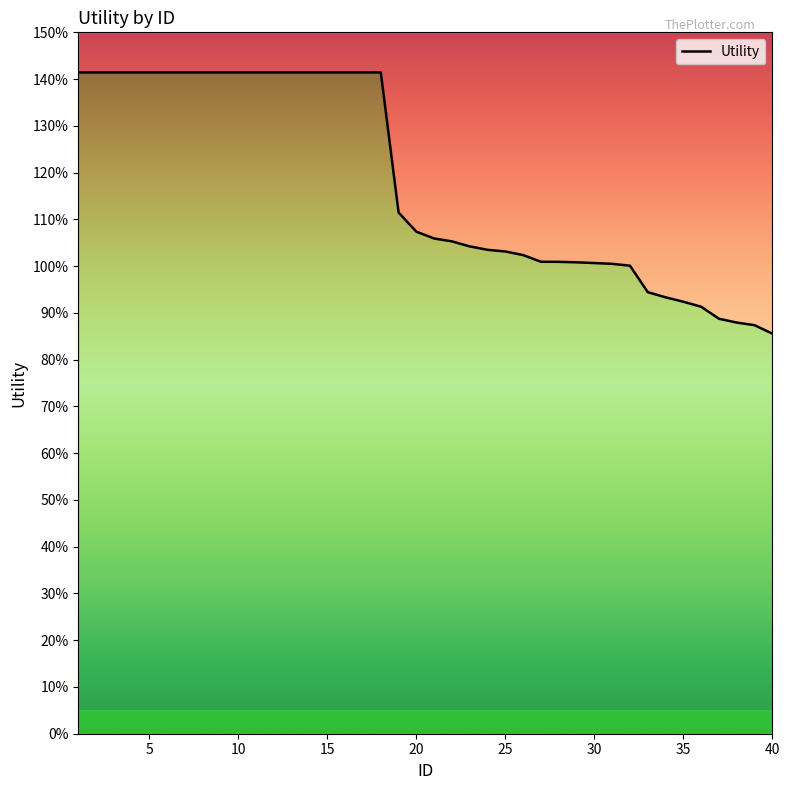

True or false: the data has more than 1 interior local peaks.

False